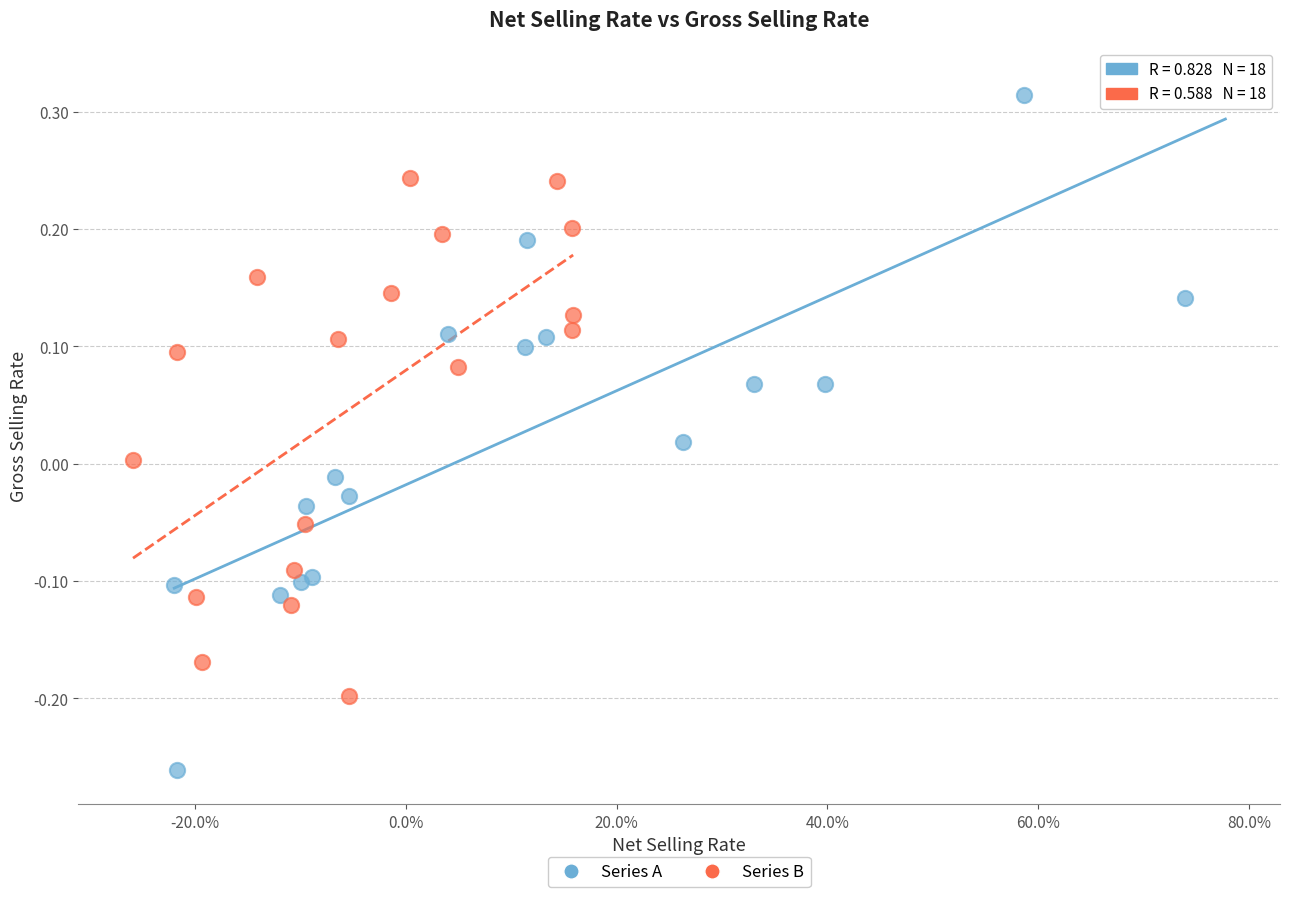

What are all the series names shown in the legend?

Series A, Series B